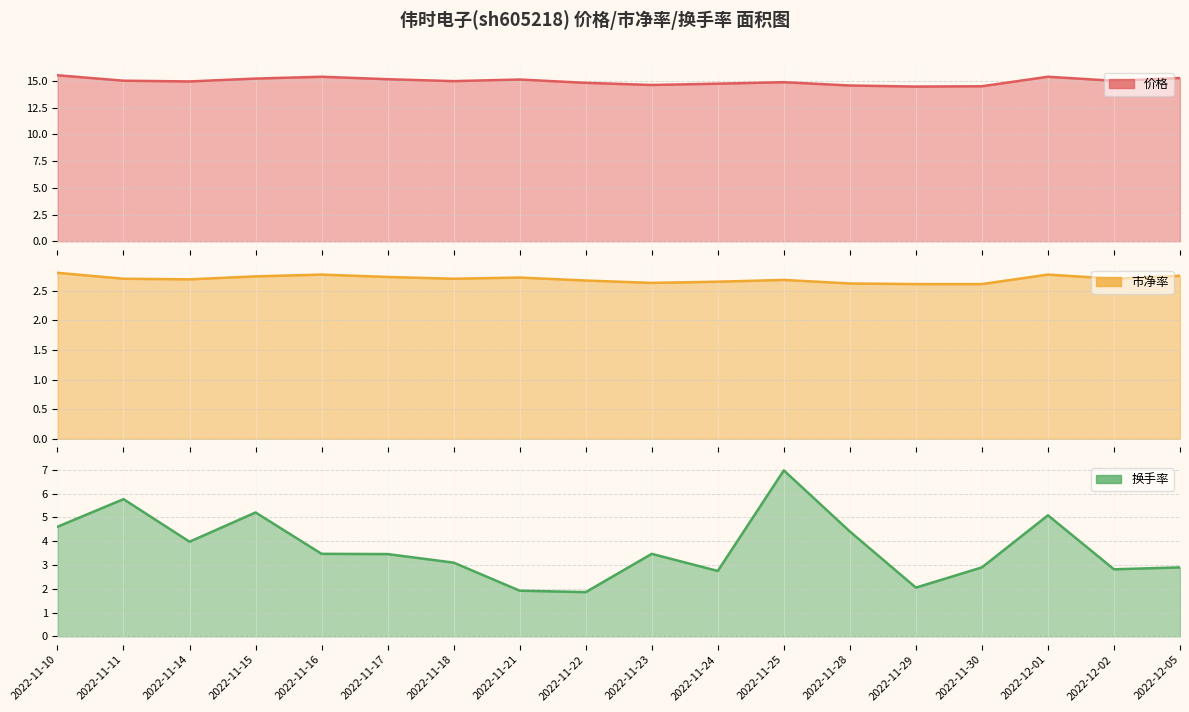

In 换手率, how many points are lower than both neighbors (excluding endpoints)?

5